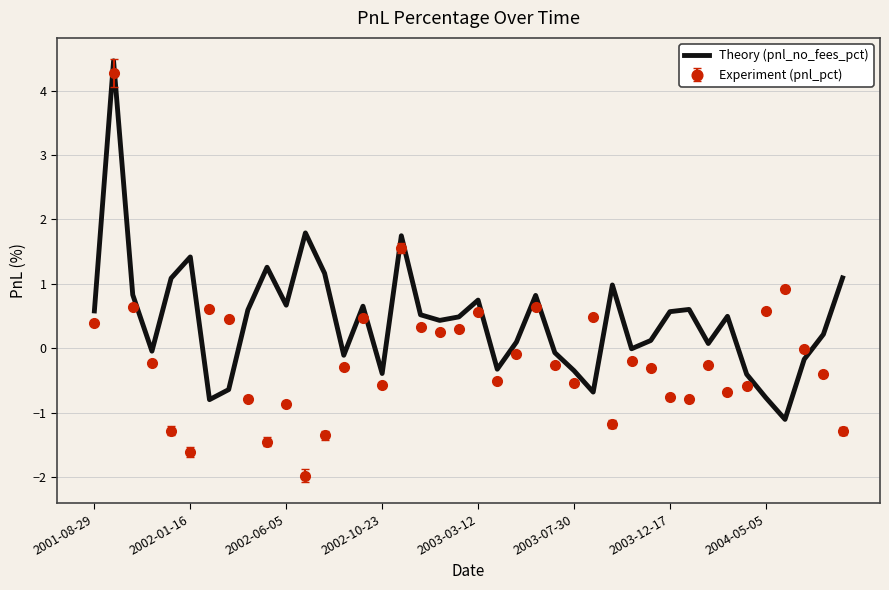

What is the maximum value shown in the chart?

4.5